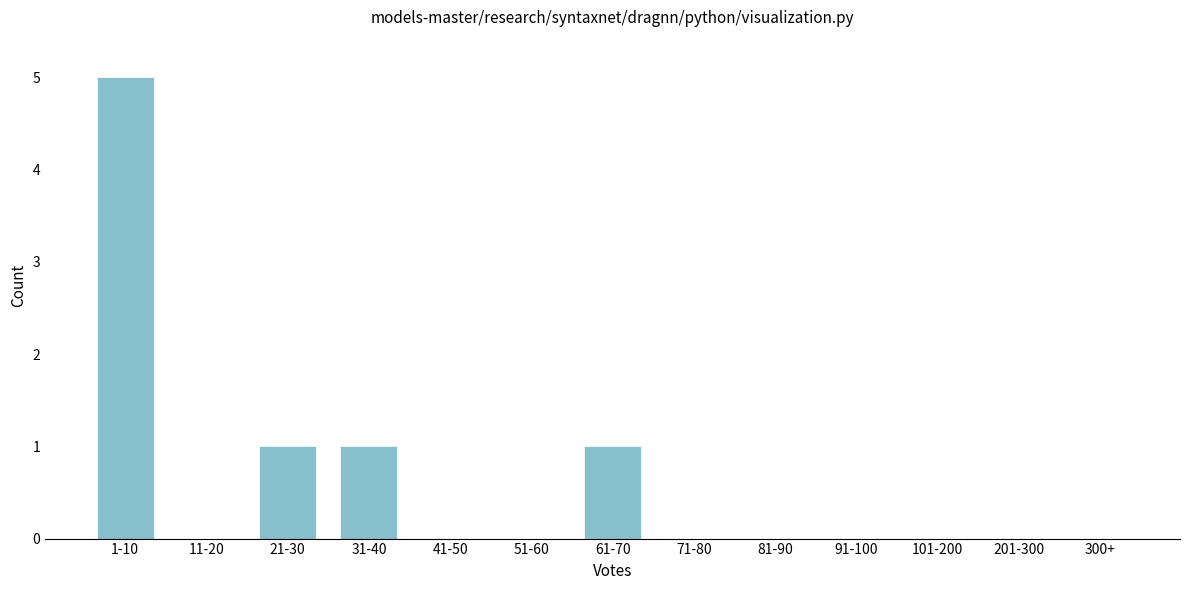

Reading left to right, what are all the values shown in this chart?

1-10=5	11-20=0	21-30=1	31-40=1	41-50=0	51-60=0	61-70=1	71-80=0	81-90=0	91-100=0	101-200=0	201-300=0	300+=0